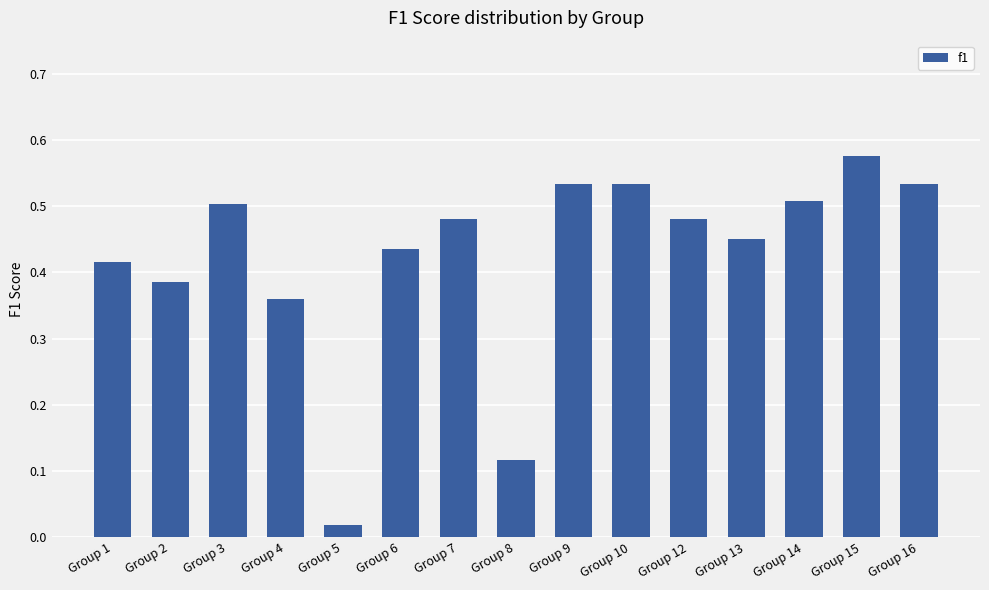

The chart shows a value of 0.3 at Group 3. True or false?

False